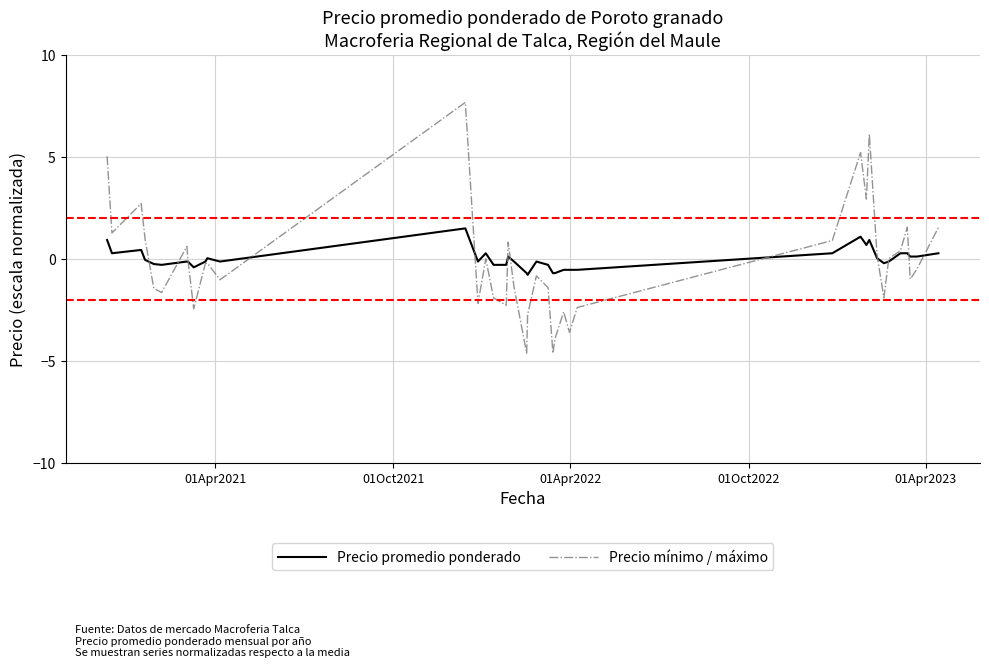

Rank the series by their maximum value, from highest to lowest.

Precio mínimo / máximo, Precio promedio ponderado